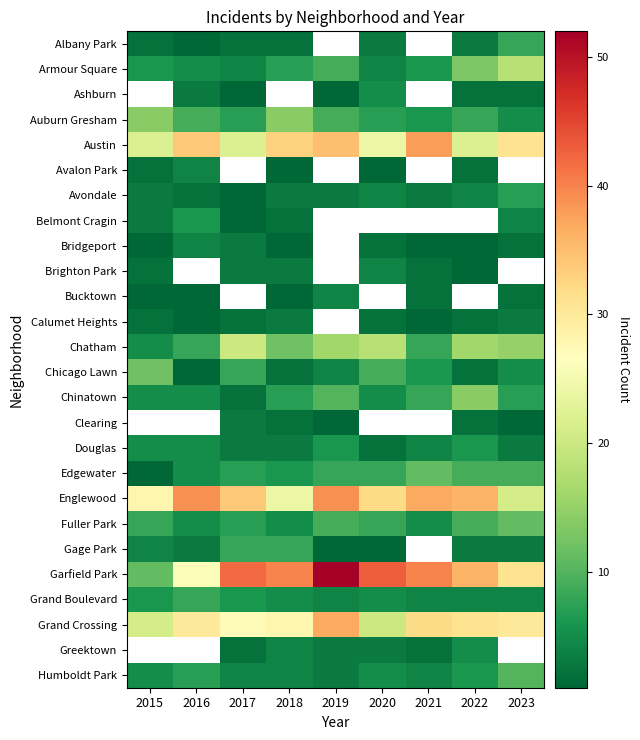

Rank the series at 2019 from lowest to highest value.

Ashburn, Albany Park, Armour Square, Auburn Gresham, Austin, Avalon Park, Avondale, Belmont Cragin, Bridgeport, Brighton Park, Gage Park, Bucktown, Calumet Heights, Clearing, Greektown, Humboldt Park, Chicago Lawn, Grand Boulevard, Douglas, Edgewater, Fuller Park, Chinatown, Chatham, Grand Crossing, Englewood, Garfield Park